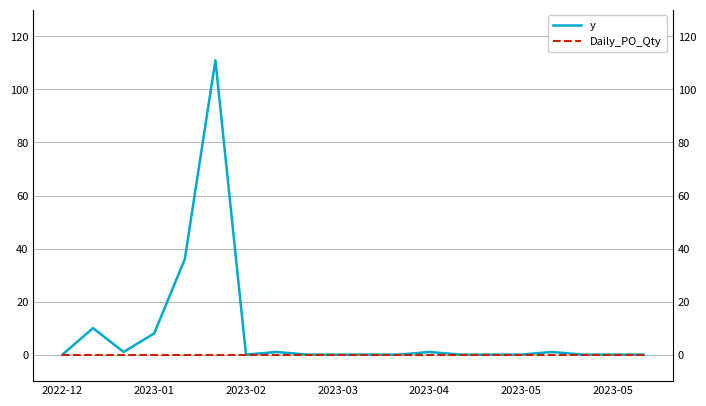

Which has a higher value, 7 or 19?

7